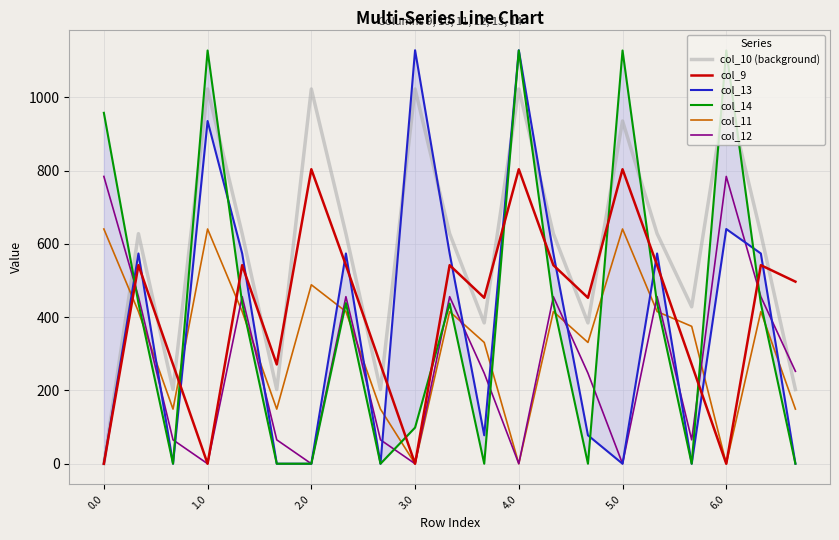

How many intersections are there between col_14 and col_9?

11